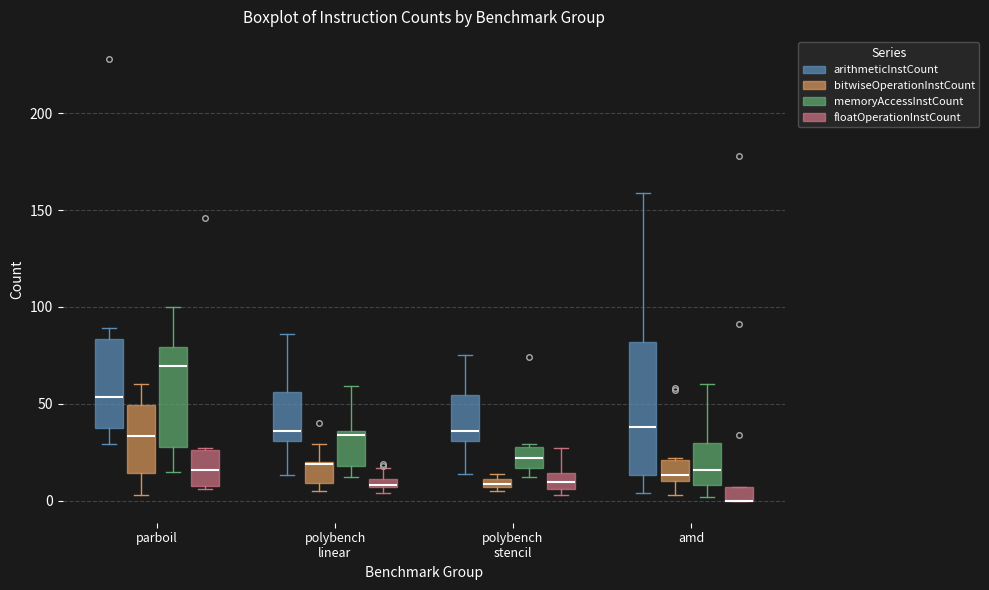

Where is the lower edge of the box for parboil (memoryAccessInstCount) on the y-axis? The values are not printed on the chart, so give them approximately, as read against the axis.

30